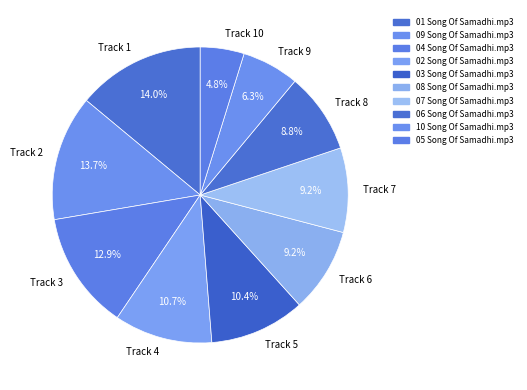

To the nearest percent, what is the average slice percentage?

10%